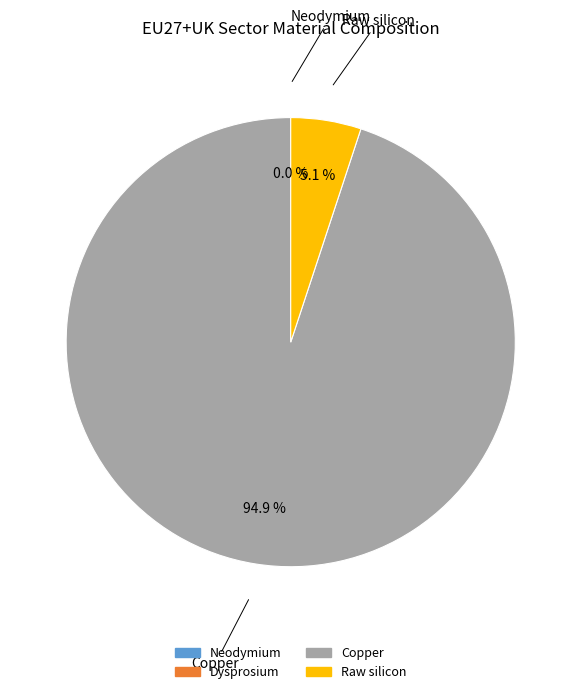

Which category accounts for the majority?

Copper